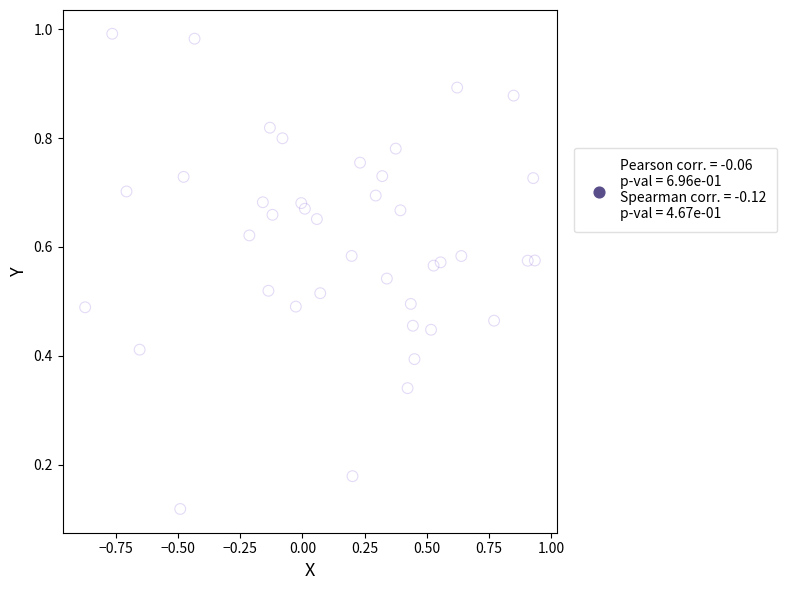

What is the range of X values (max minus min)?

1.8